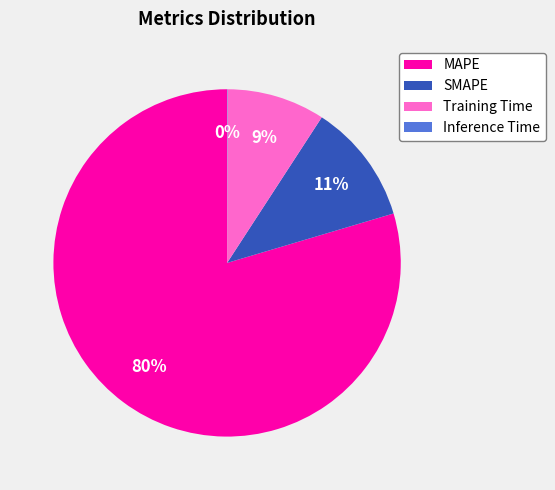

What is the largest slice in the pie chart?

MAPE